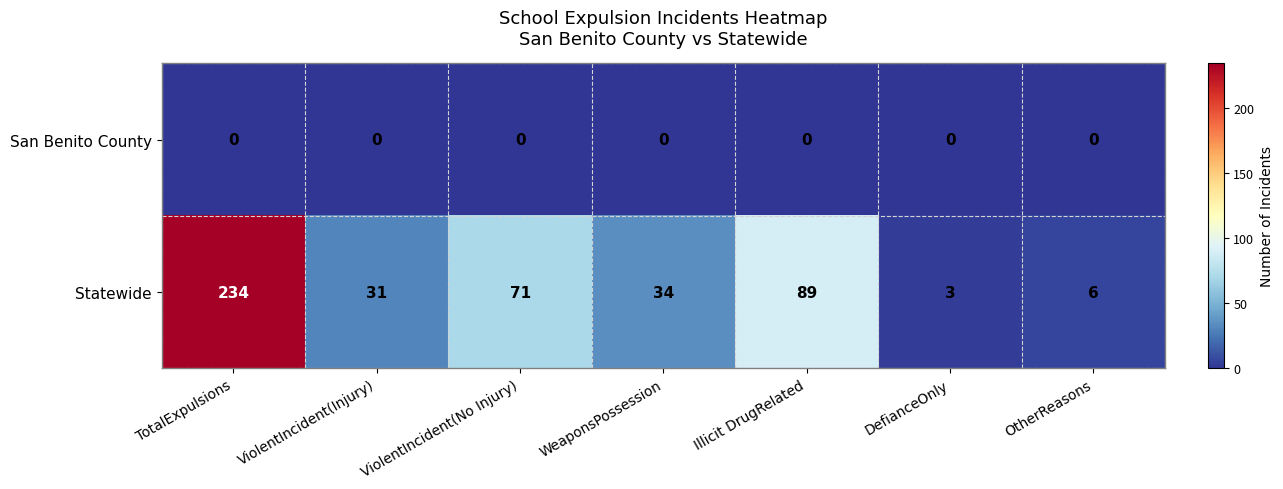

Reading left to right, what are all the values shown in this chart?

San Benito County: 0	0	0	0	0	0	0
Statewide: 234	31	71	34	89	3	6